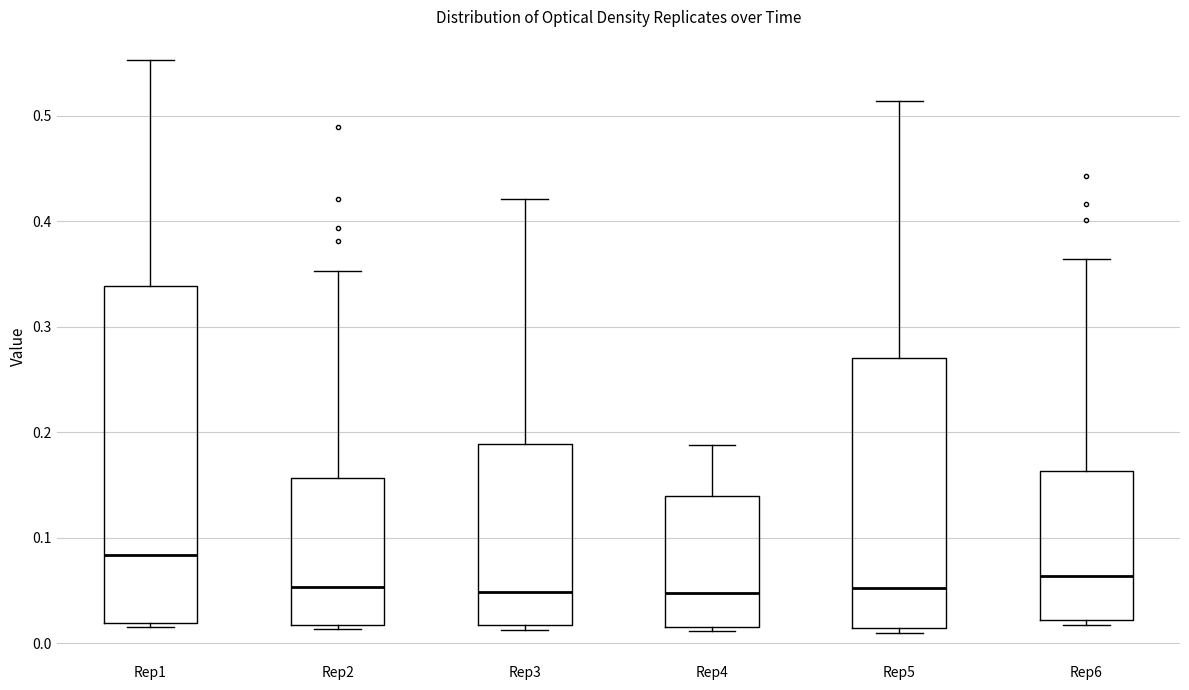

Comparing the boxes themselves (not the whiskers), which one is the tallest?

Rep1